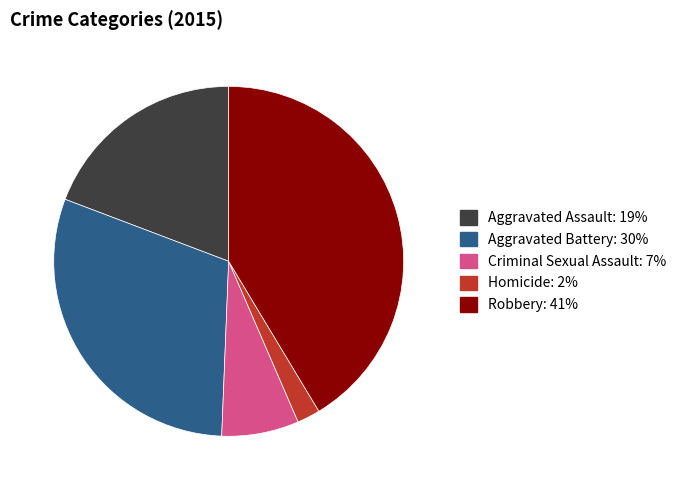

The Homicide slice represents 2% of the pie. True or false?

True